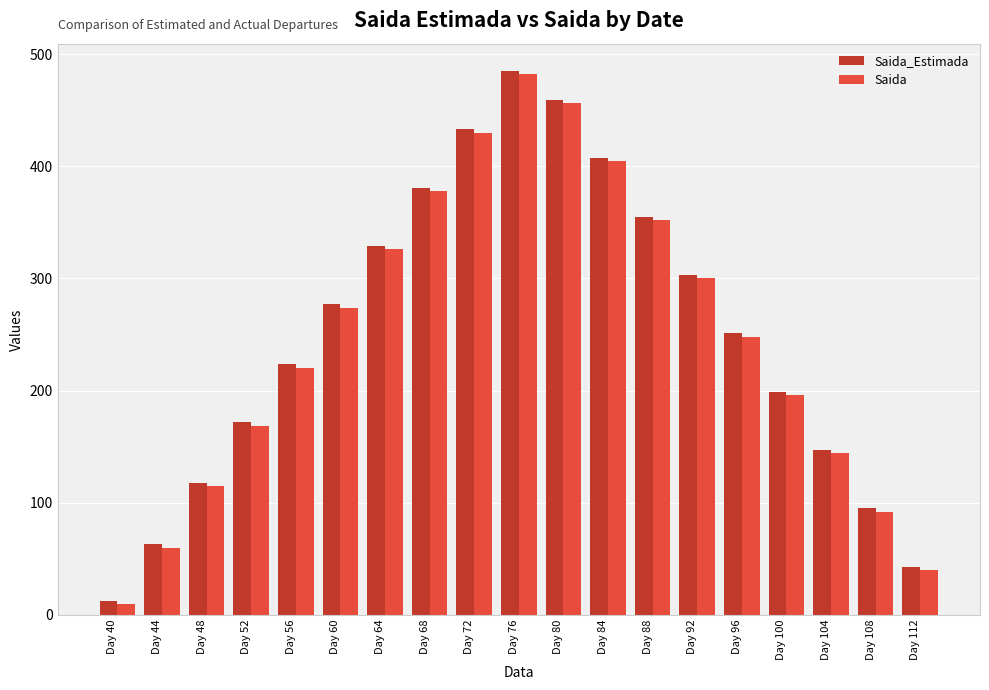

At which category is the sum across all series the highest?

Day 76